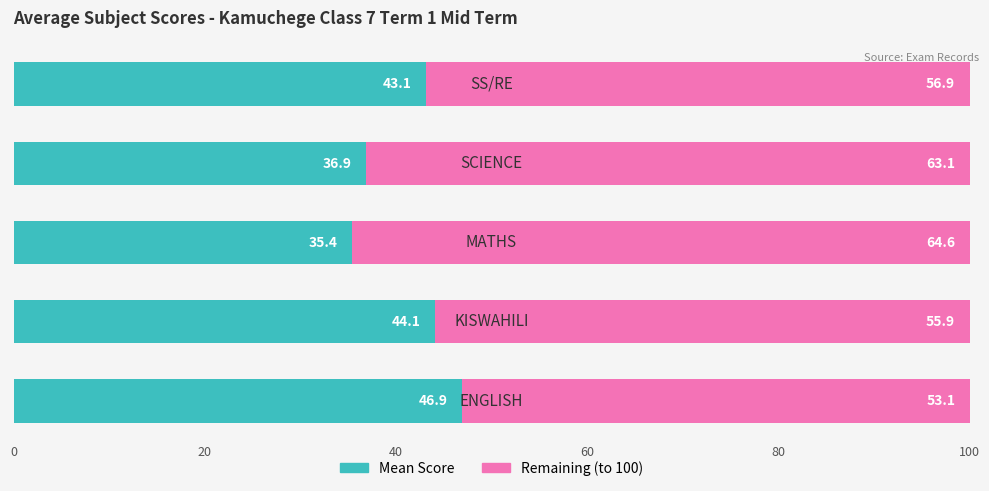

What is the maximum value for Mean Score?

46.9